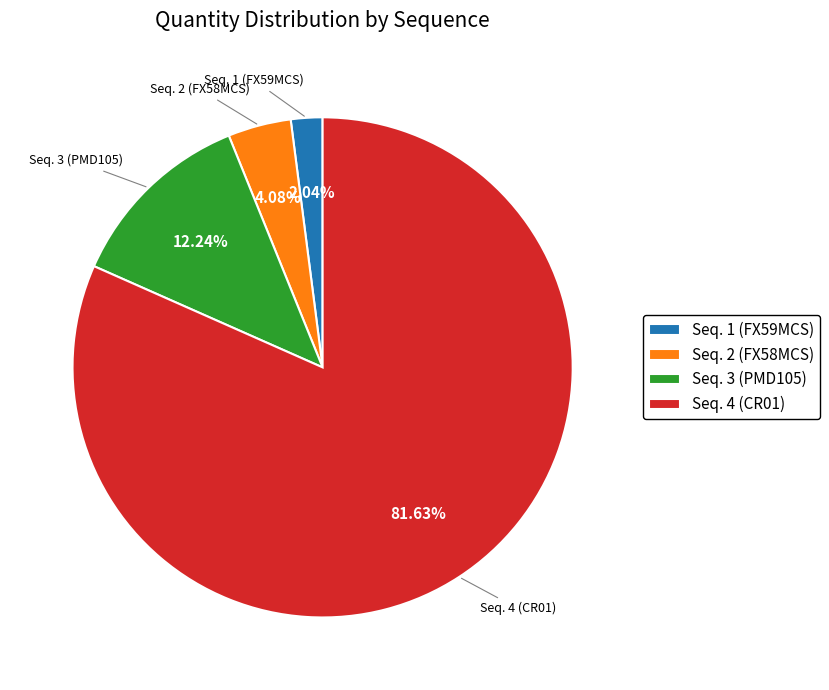

Between Seq. 3 (PMD105) and Seq. 1 (FX59MCS), which is larger?

Seq. 3 (PMD105)